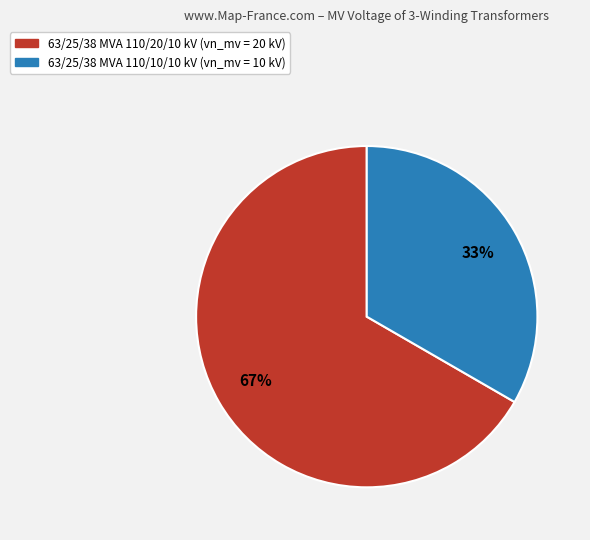

Combined, do 63/25/38 MVA 110/10/10 kV and 63/25/38 MVA 110/20/10 kV account for over 50%?

Yes